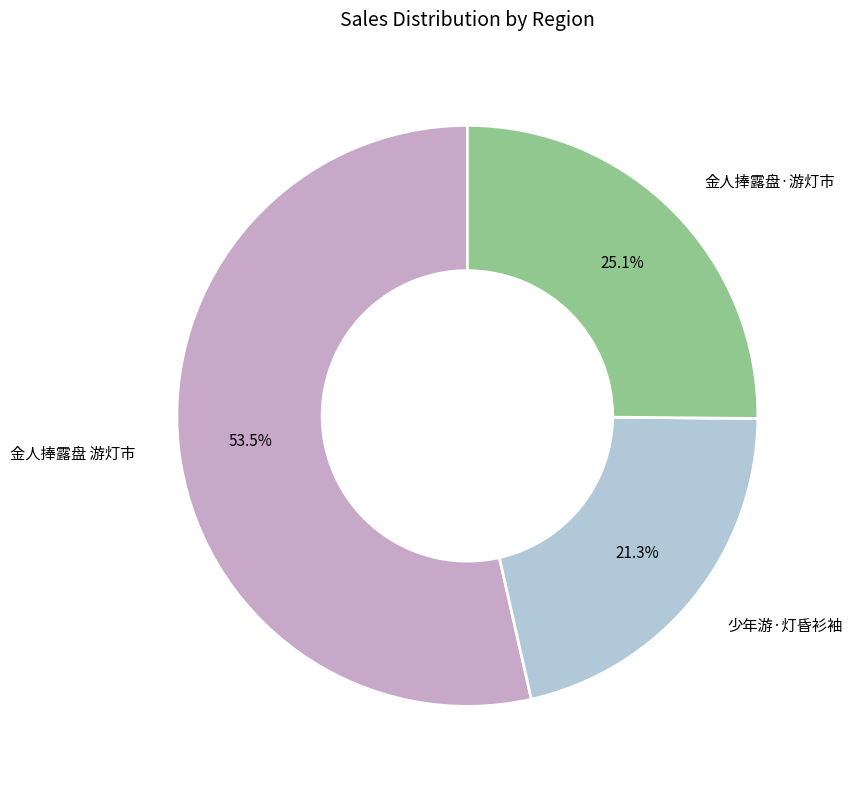

How many slices are in this pie chart?

3